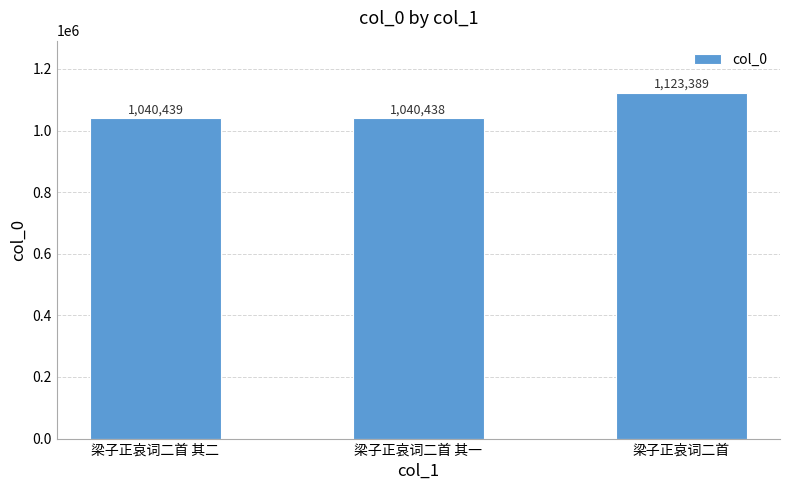

True or false: the data shows 1951361 at 梁子正哀词二首.

False